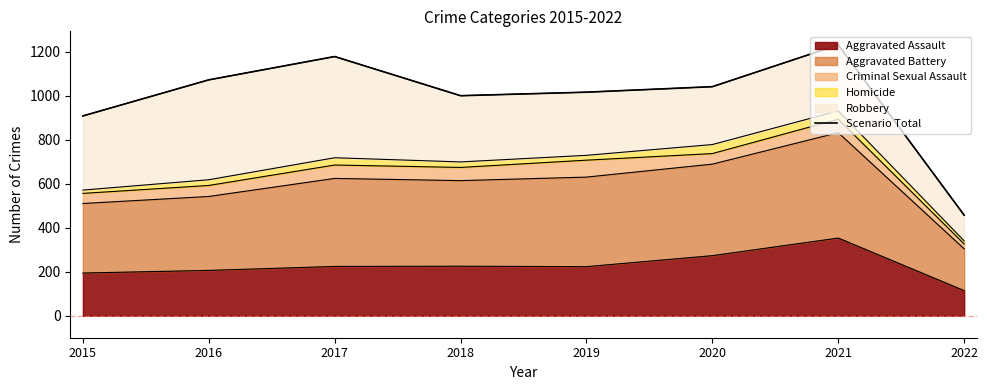

Reading right to left, extract all data points from this chart.

457	1231	1041	1016	1000	1178	1072	908